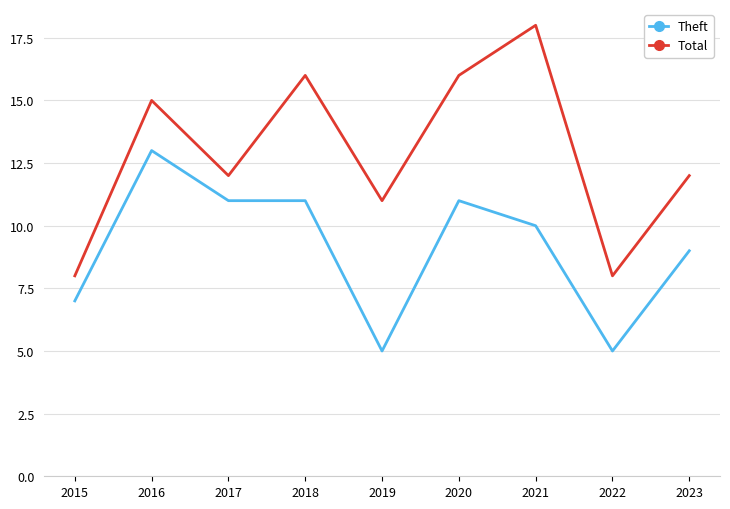

What is the minimum value shown in the chart?

5